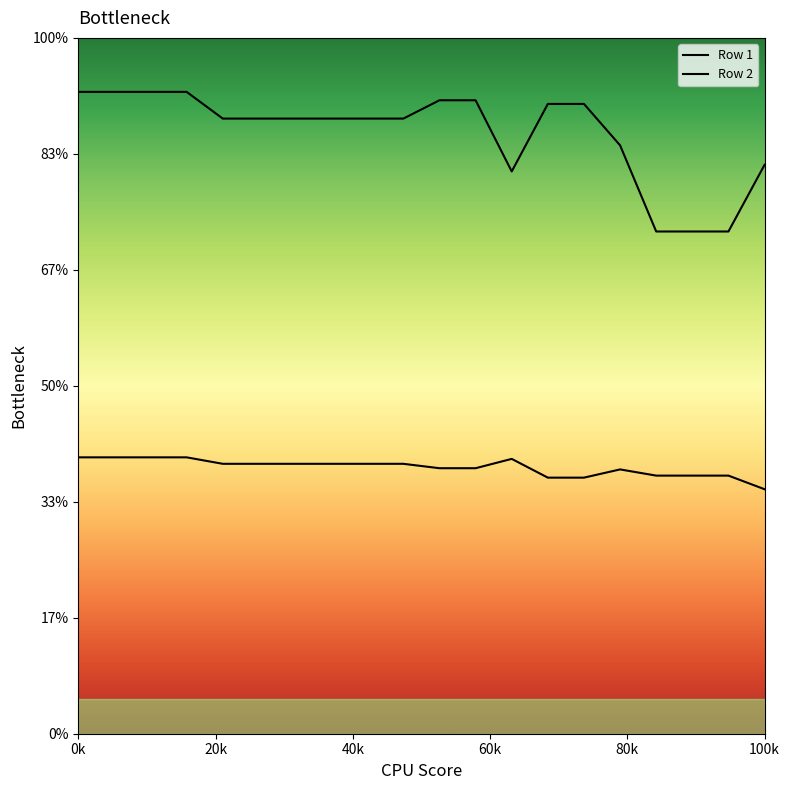

Rank the series at 9 from highest to lowest value.

Row 2, Row 1